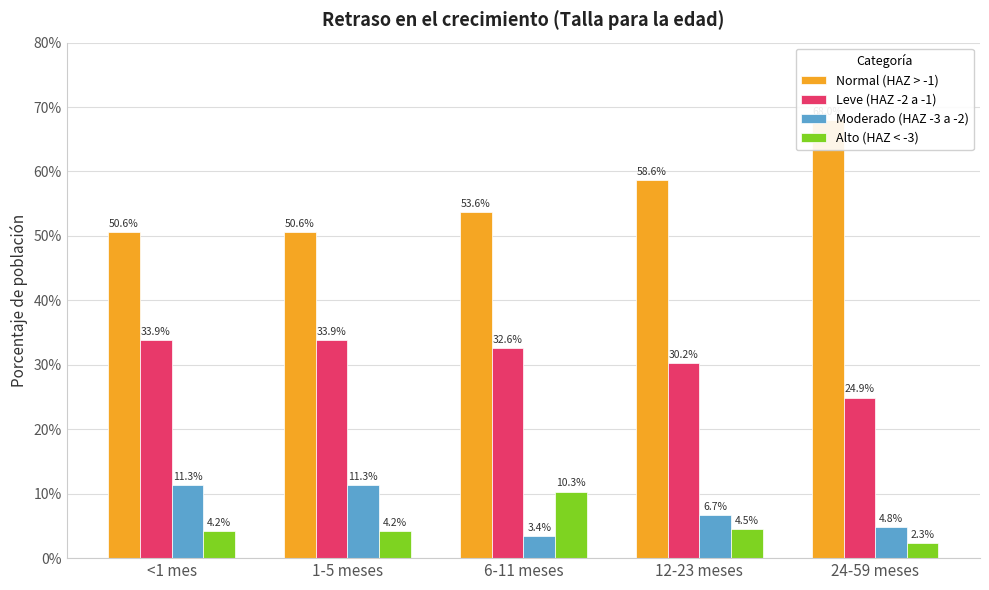

Does the chart contain stacked bars?

No